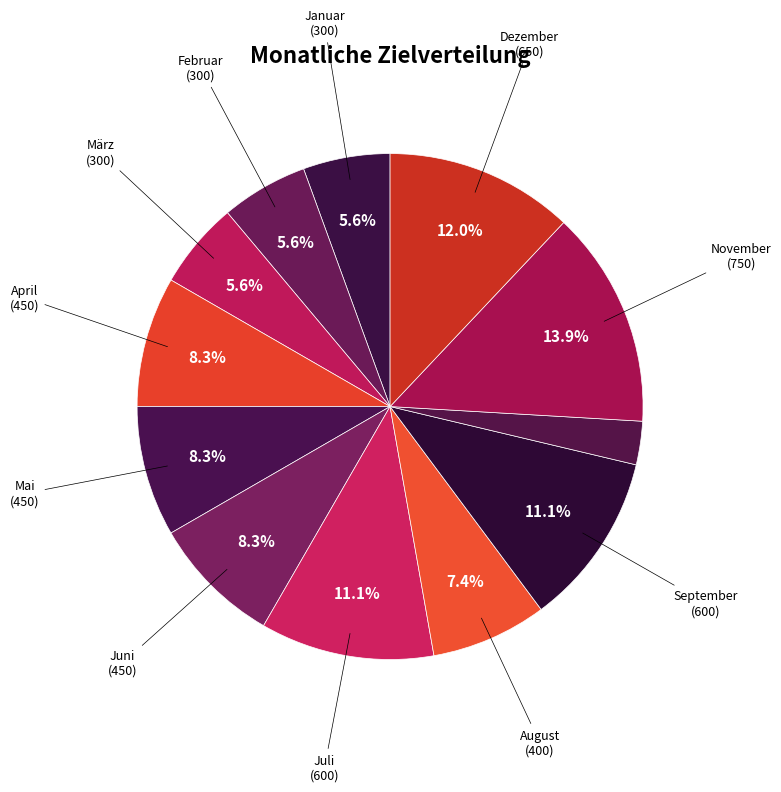

How many segments does this pie chart have?

12